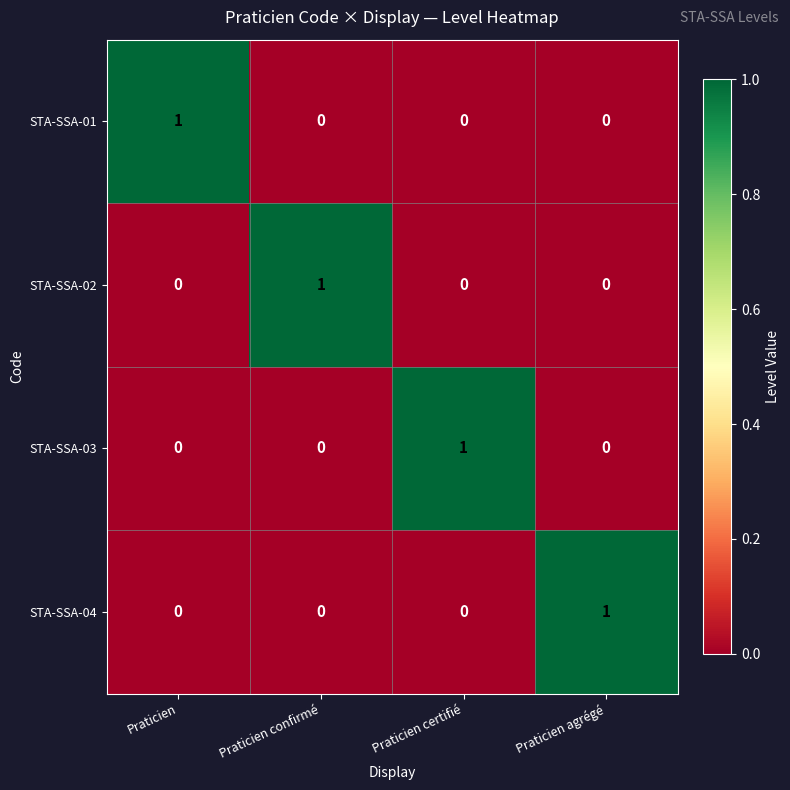

At how many categories does at least one series exceed 0?

4